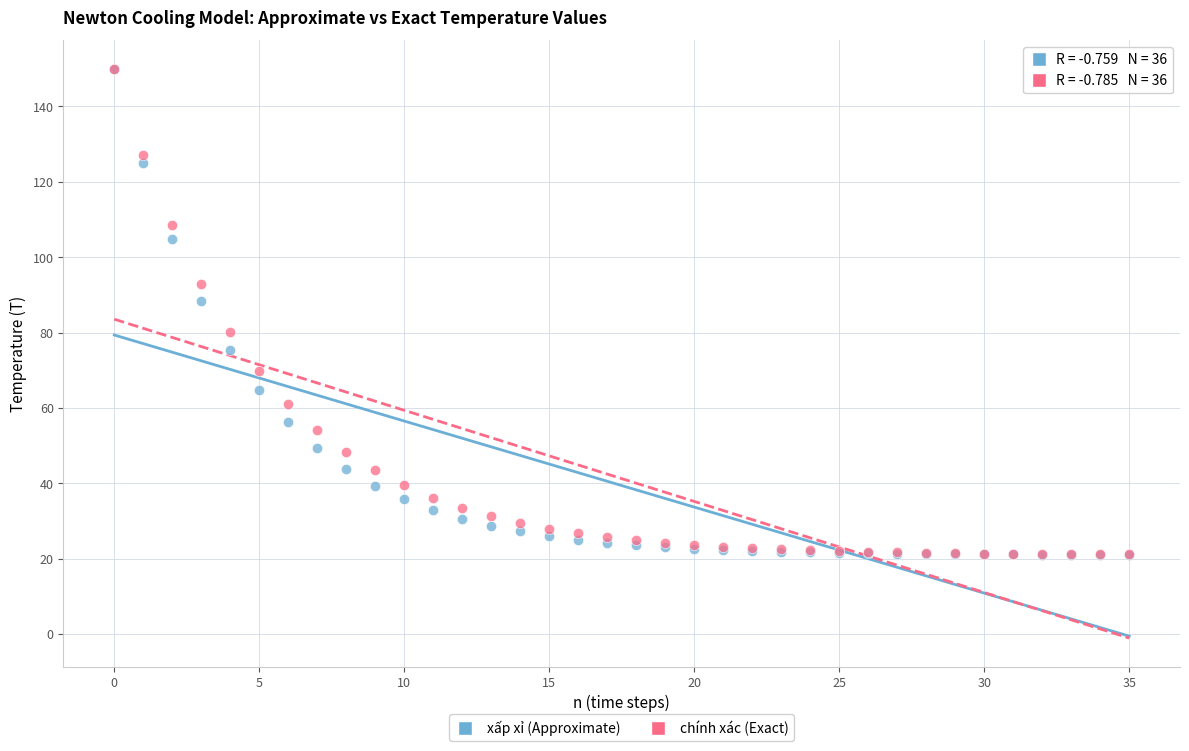

What are all the series names shown in the legend?

xấp xỉ (Approximate), chính xác (Exact)